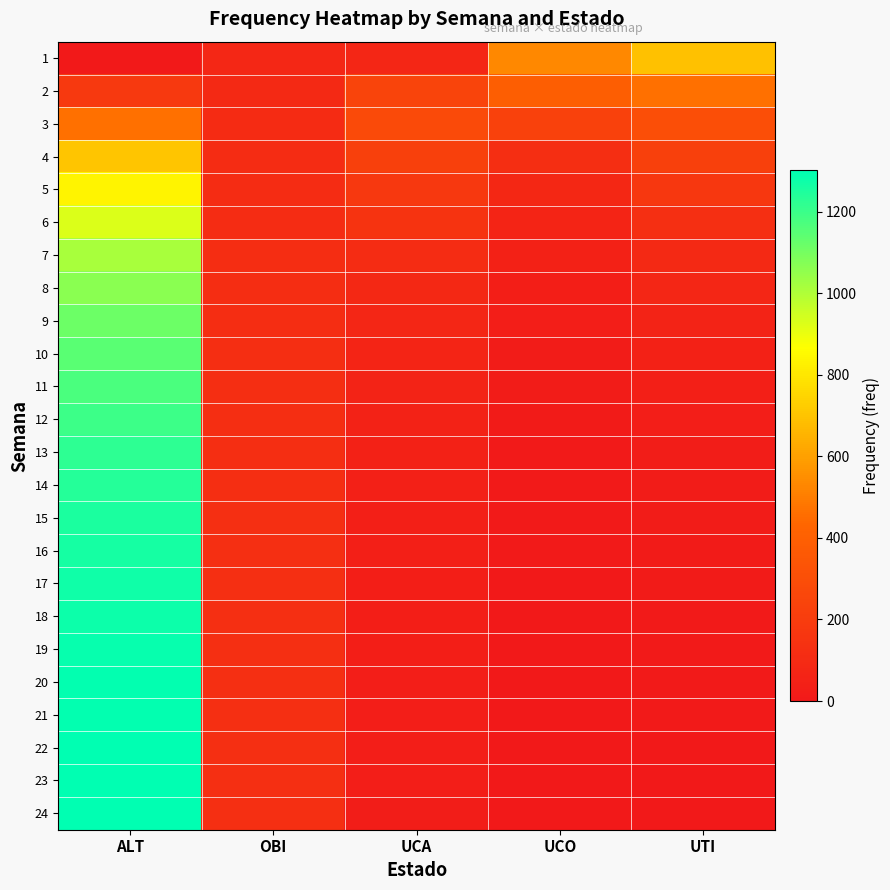

Reading left to right, extract all data points from this chart.

1: ALT=0	OBI=79	UCA=73	UCO=529	UTI=695
2: ALT=179	OBI=93	UCA=245	UCO=396	UTI=463
3: ALT=464	OBI=103	UCA=279	UCO=230	UTI=300
4: ALT=704	OBI=107	UCA=223	UCO=121	UTI=221
5: ALT=837	OBI=110	UCA=173	UCO=85	UTI=171
6: ALT=929	OBI=111	UCA=148	UCO=61	UTI=127
7: ALT=1012	OBI=113	UCA=109	UCO=46	UTI=96
8: ALT=1064	OBI=114	UCA=88	UCO=34	UTI=76
9: ALT=1116	OBI=116	UCA=75	UCO=26	UTI=60
10: ALT=1145	OBI=117	UCA=65	UCO=20	UTI=48
11: ALT=1173	OBI=118	UCA=57	UCO=16	UTI=38
12: ALT=1198	OBI=119	UCA=51	UCO=13	UTI=30
13: ALT=1220	OBI=120	UCA=46	UCO=10	UTI=24
14: ALT=1238	OBI=121	UCA=42	UCO=8	UTI=19
15: ALT=1252	OBI=122	UCA=39	UCO=7	UTI=16
16: ALT=1263	OBI=122	UCA=36	UCO=6	UTI=13
17: ALT=1272	OBI=123	UCA=34	UCO=5	UTI=11
18: ALT=1280	OBI=123	UCA=32	UCO=4	UTI=9
19: ALT=1286	OBI=124	UCA=31	UCO=4	UTI=8
20: ALT=1291	OBI=124	UCA=29	UCO=3	UTI=7
21: ALT=1295	OBI=124	UCA=28	UCO=3	UTI=6
22: ALT=1298	OBI=124	UCA=27	UCO=2	UTI=5
23: ALT=1300	OBI=125	UCA=26	UCO=2	UTI=4
24: ALT=1301	OBI=125	UCA=25	UCO=2	UTI=4